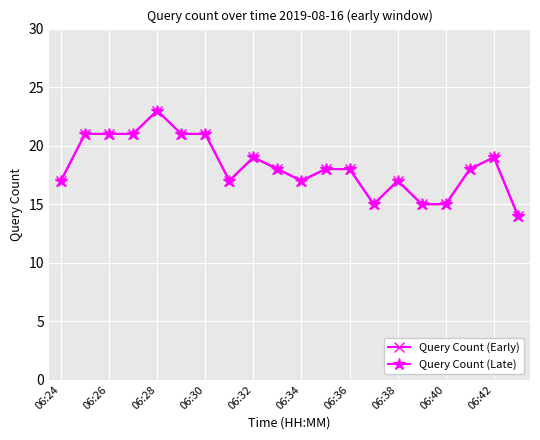

List the series in order of their peak value, lowest first.

Query Count (Early), Query Count (Late)